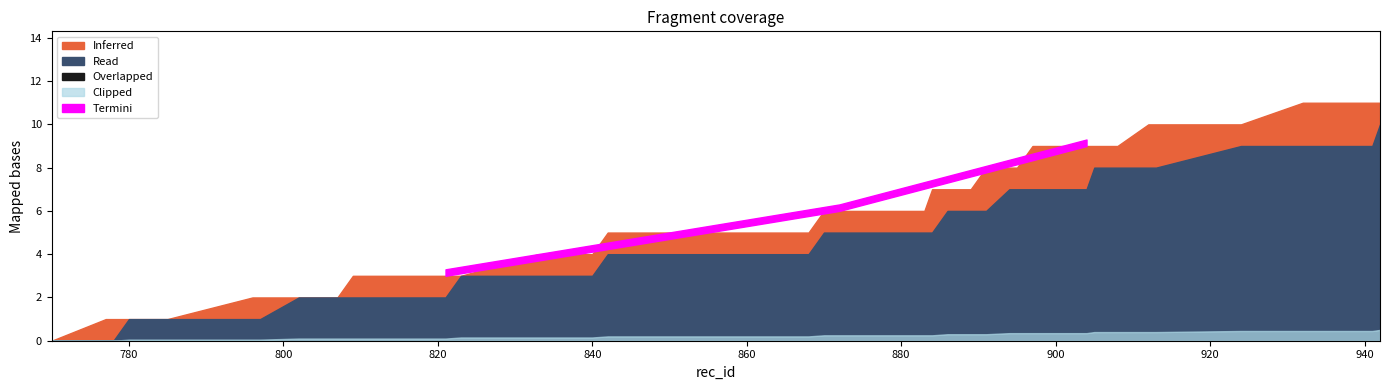

At how many categories does at least one series exceed 6?

18